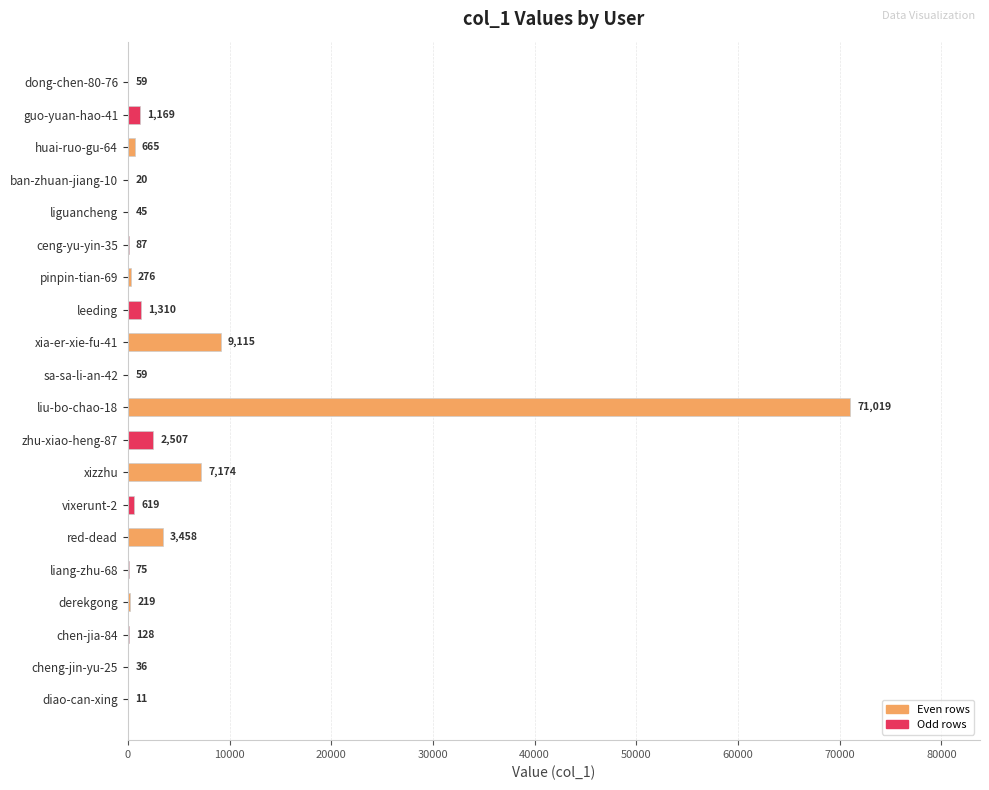

What is the sum of all values?

98051